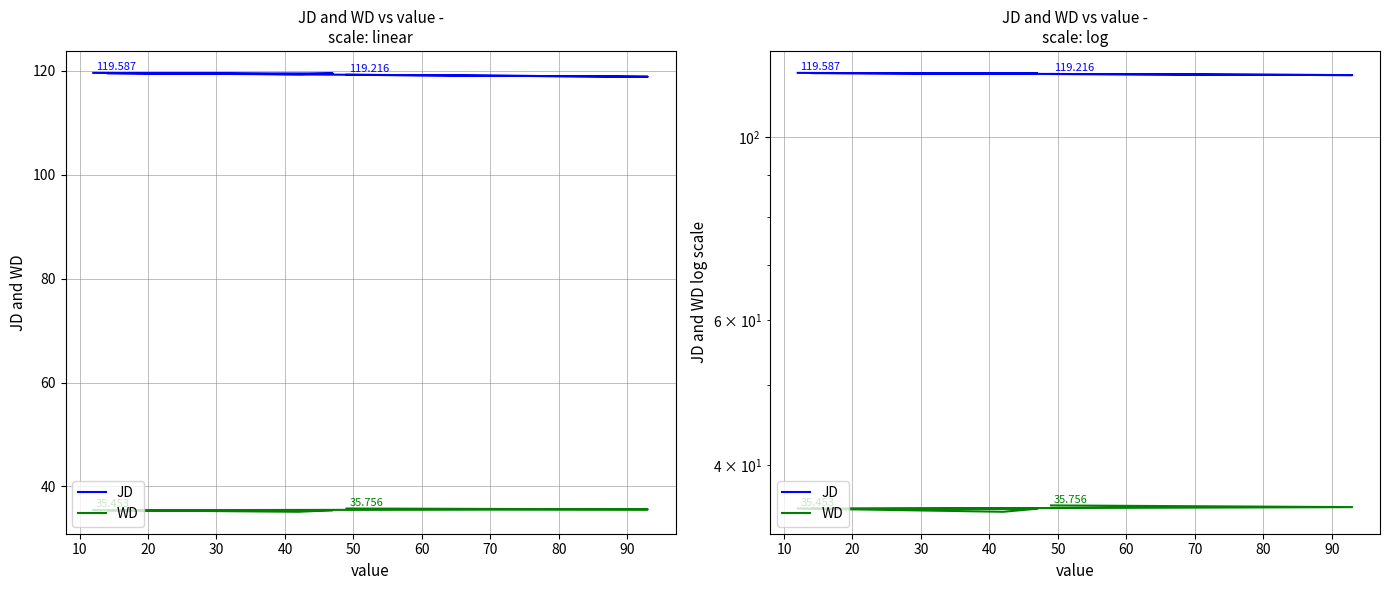

What is the total value across all series at 50?

155.0